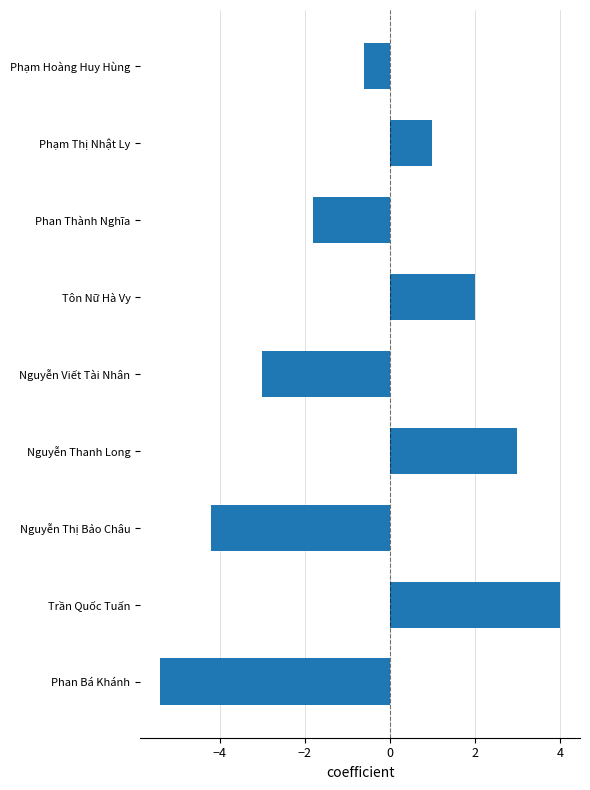

How many bars are there in total?

9